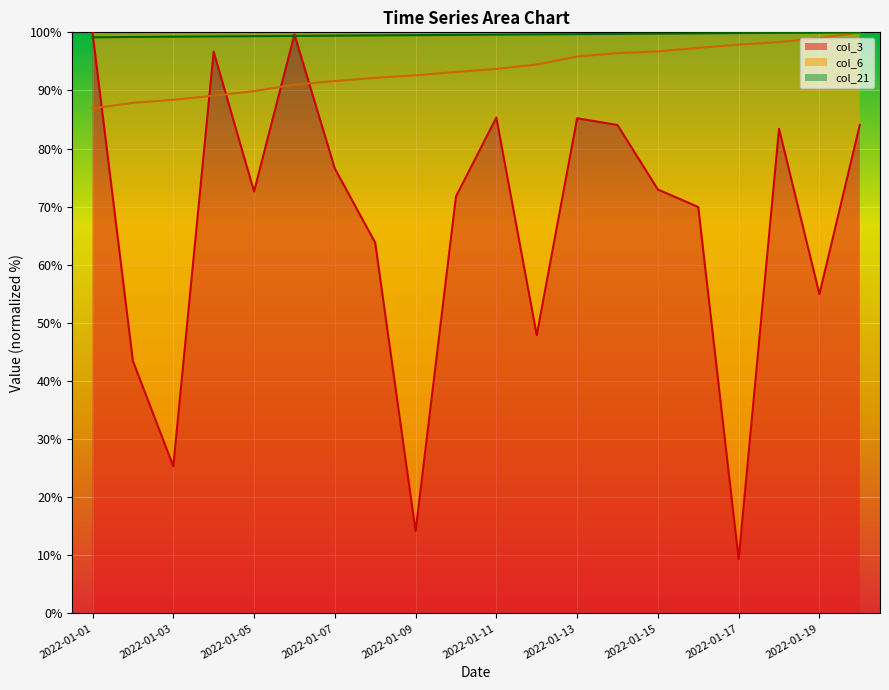

What is the approximate value of col_21 (line) at 15?

99.8